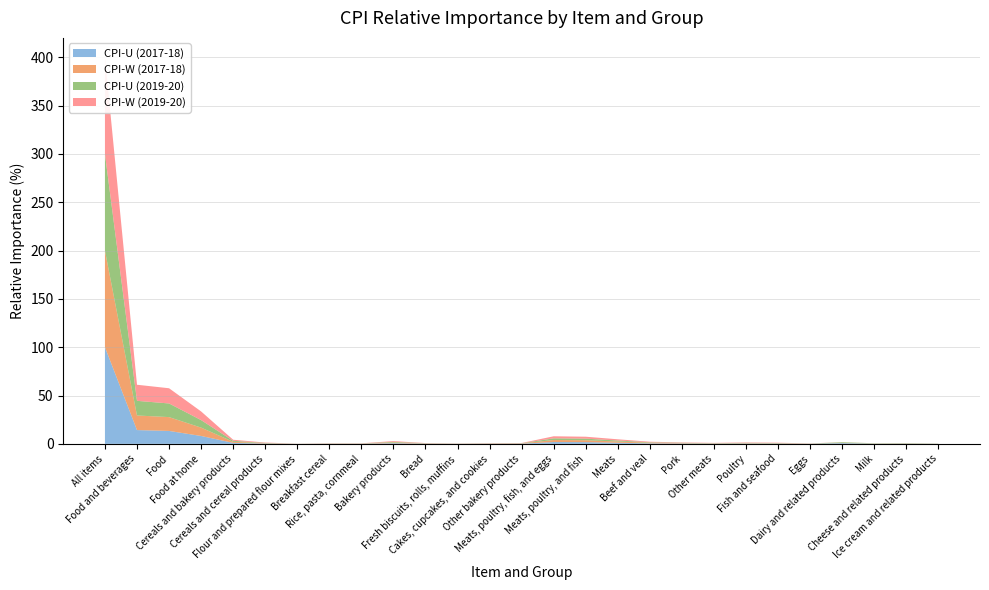

Reading left to right, what are all the values shown in this chart?

CPI-U (2017-18): All items=100.0	Food and beverages=14.3	Food=13.4	Food at home=8.2	Cereals and bakery products=1.0	Cereals and cereal products=0.3	Flour and prepared flour mixes=0.1	Breakfast cereal=0.1	Rice, pasta, cornmeal=0.1	Bakery products=0.7	Bread=0.2	Fresh biscuits, rolls, muffins=0.1	Cakes, cupcakes, and cookies=0.2	Other bakery products=0.2	Meats, poultry, fish, and eggs=1.9	Meats, poultry, and fish=1.8	Meats=1.1	Beef and veal=0.5	Pork=0.4	Other meats=0.2	Poultry=0.3	Fish and seafood=0.3	Eggs=0.1	Dairy and related products=0.8	Milk=0.2	Cheese and related products=0.2	Ice cream and related products=0.1
CPI-W (2017-18): All items=100.0	Food and beverages=15.1	Food=14.3	Food at home=8.7	Cereals and bakery products=1.1	Cereals and cereal products=0.4	Flour and prepared flour mixes=0.1	Breakfast cereal=0.2	Rice, pasta, cornmeal=0.2	Bakery products=0.7	Bread=0.2	Fresh biscuits, rolls, muffins=0.1	Cakes, cupcakes, and cookies=0.2	Other bakery products=0.2	Meats, poultry, fish, and eggs=2.1	Meats, poultry, and fish=2.0	Meats=1.3	Beef and veal=0.6	Pork=0.4	Other meats=0.3	Poultry=0.4	Fish and seafood=0.3	Eggs=0.1	Dairy and related products=0.1	Milk=0.2	Cheese and related products=0.2	Ice cream and related products=0.1
CPI-U (2019-20): All items=100.0	Food and beverages=15.2	Food=14.1	Food at home=7.8	Cereals and bakery products=1.0	Cereals and cereal products=0.3	Flour and prepared flour mixes=0.0	Breakfast cereal=0.1	Rice, pasta, cornmeal=0.1	Bakery products=0.7	Bread=0.2	Fresh biscuits, rolls, muffins=0.1	Cakes, cupcakes, and cookies=0.2	Other bakery products=0.2	Meats, poultry, fish, and eggs=1.7	Meats, poultry, and fish=1.6	Meats=1.0	Beef and veal=0.5	Pork=0.3	Other meats=0.2	Poultry=0.3	Fish and seafood=0.3	Eggs=0.1	Dairy and related products=0.8	Milk=0.2	Cheese and related products=0.3	Ice cream and related products=0.1
CPI-W (2019-20): All items=100.0	Food and beverages=16.6	Food=15.7	Food at home=9.0	Cereals and bakery products=1.1	Cereals and cereal products=0.4	Flour and prepared flour mixes=0.1	Breakfast cereal=0.2	Rice, pasta, cornmeal=0.2	Bakery products=0.8	Bread=0.2	Fresh biscuits, rolls, muffins=0.1	Cakes, cupcakes, and cookies=0.2	Other bakery products=0.2	Meats, poultry, fish, and eggs=2.1	Meats, poultry, and fish=2.0	Meats=1.3	Beef and veal=0.6	Pork=0.4	Other meats=0.3	Poultry=0.4	Fish and seafood=0.3	Eggs=0.1	Dairy and related products=0.1	Milk=0.0	Cheese and related products=0.0	Ice cream and related products=0.0